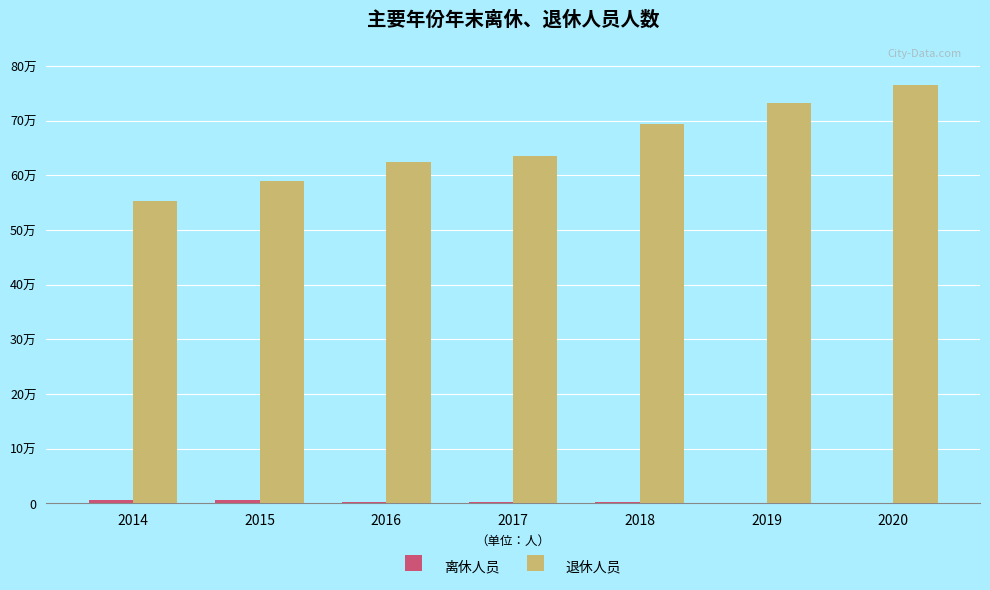

What is the difference between the 退休人员 values at 2017 and 2020?

128602